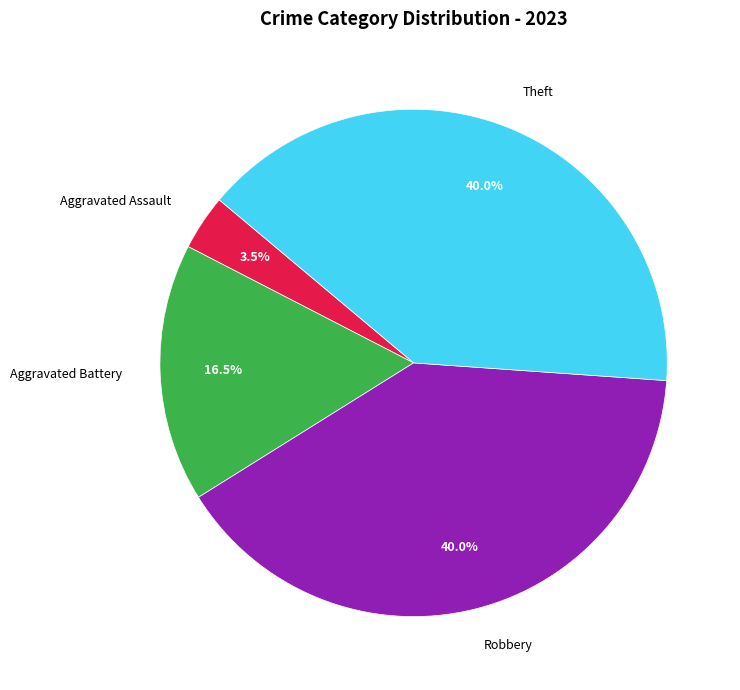

Between Aggravated Battery and Theft, which is larger?

Theft